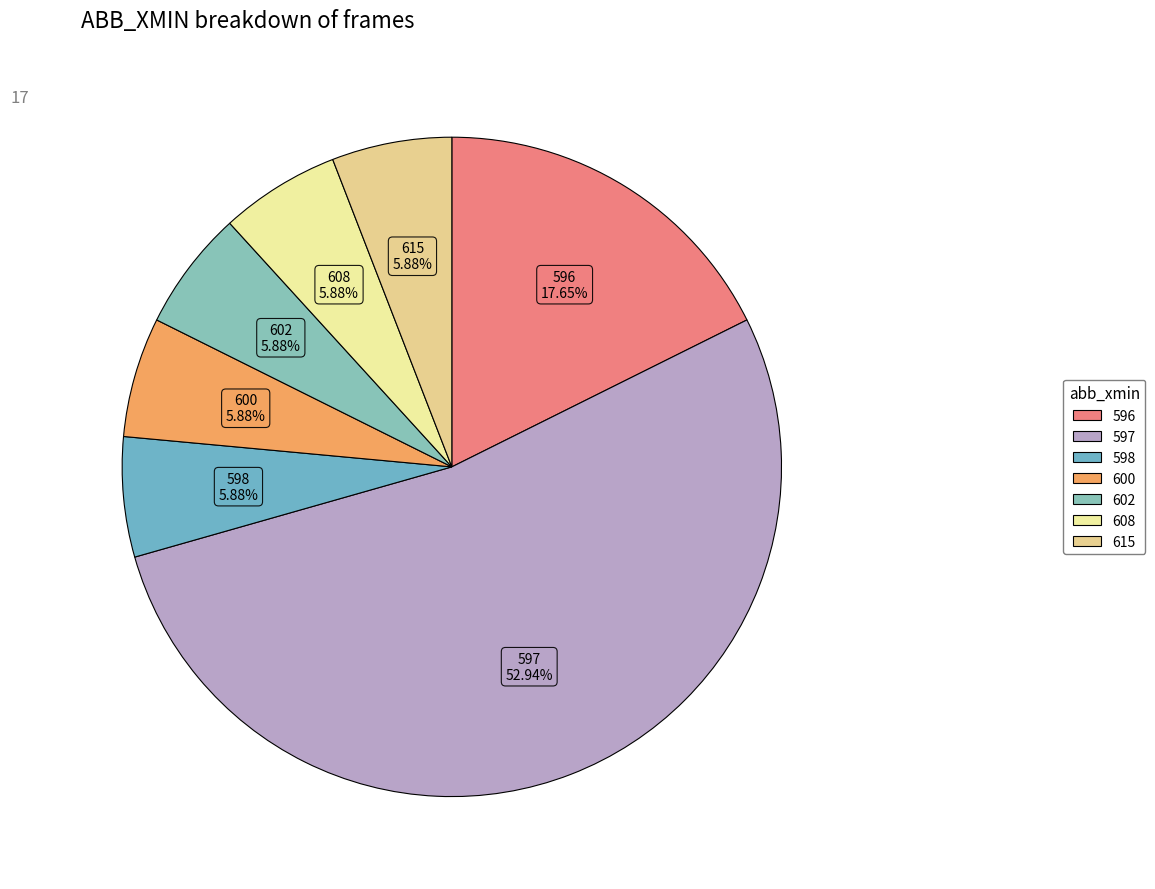

How many slices are in this pie chart?

7